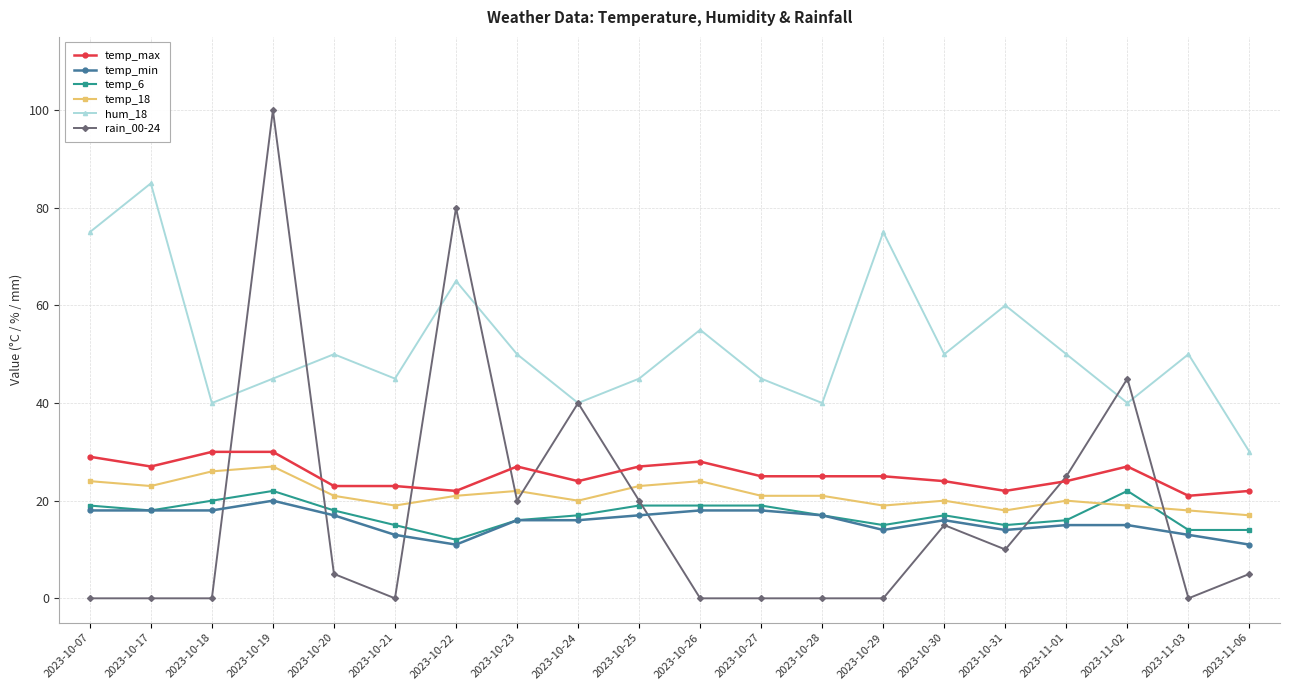

What position from the left is 2023-10-31?

16